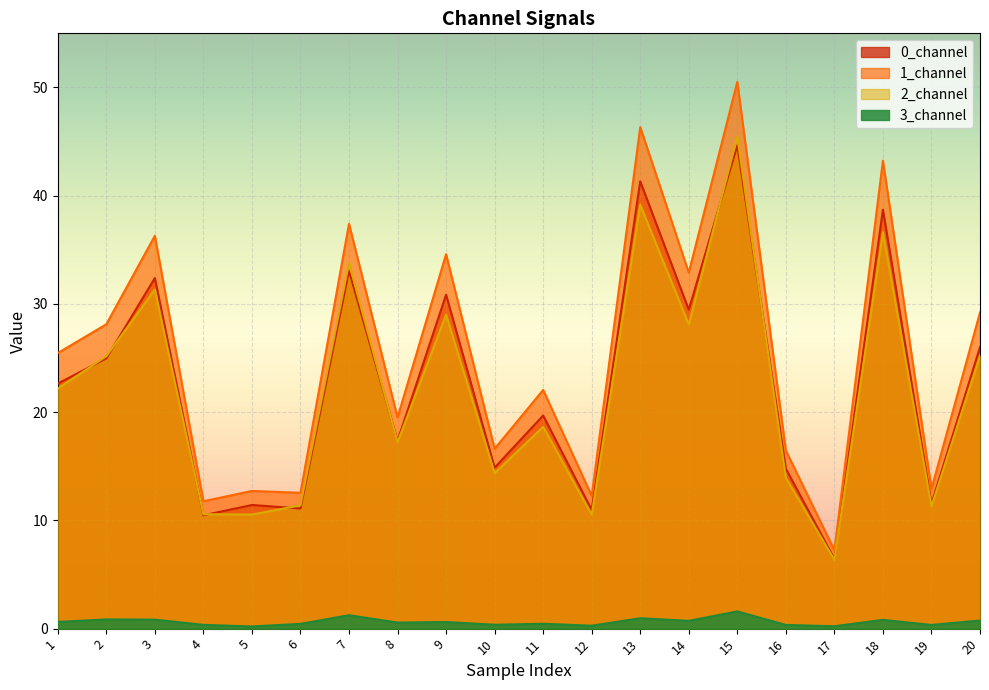

Count the number of categories in the chart.

20